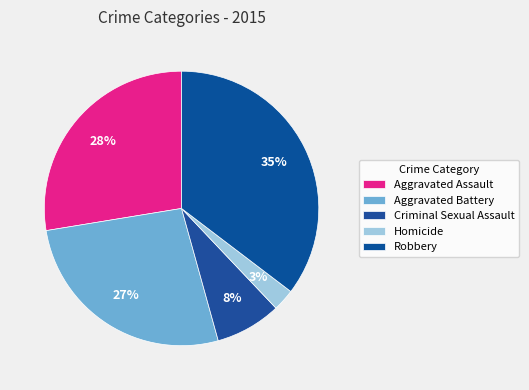

True or false: Homicide accounts for 10% of the total.

False